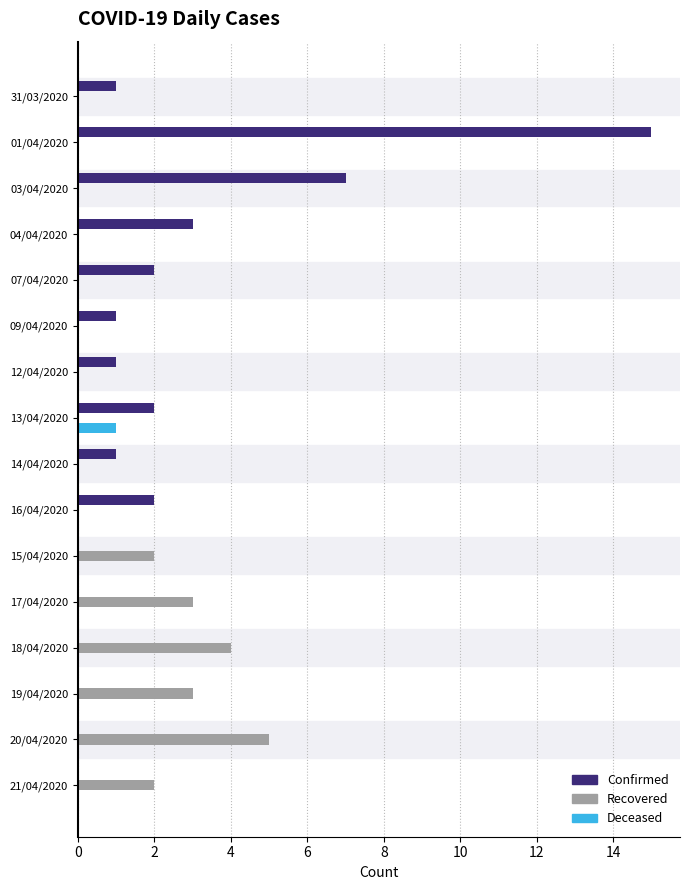

True or false: Deceased has a value of 0 at 14/04/2020.

True